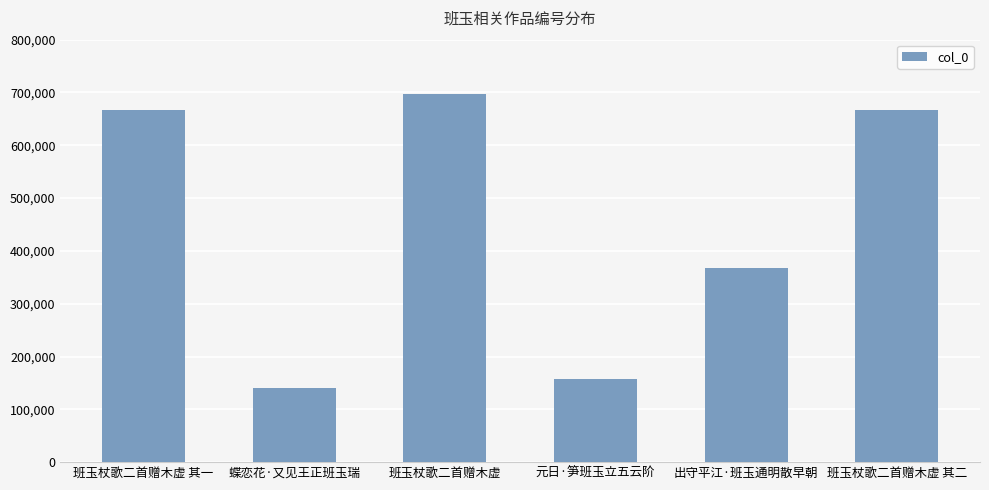

Which label corresponds to the smallest value in the chart?

蝶恋花·又见王正班玉瑞